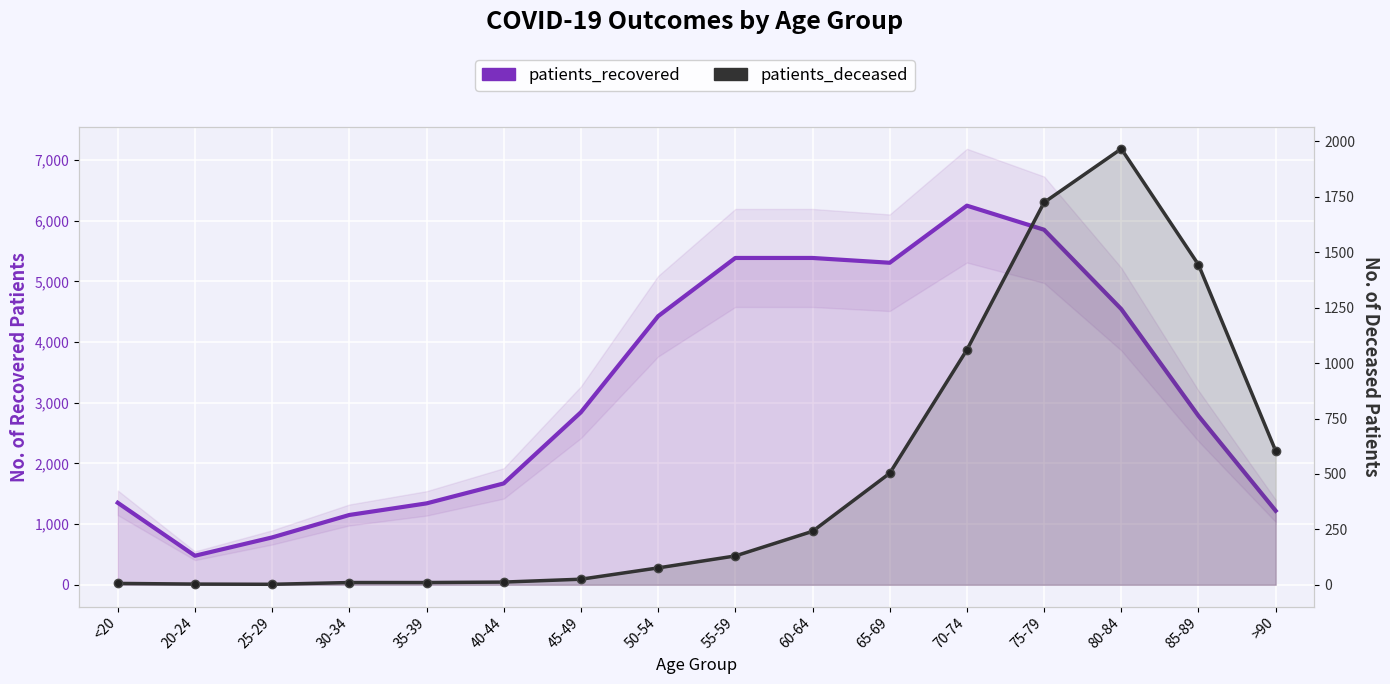

The value of patients_recovered at 70-74 is 6248. True or false?

True